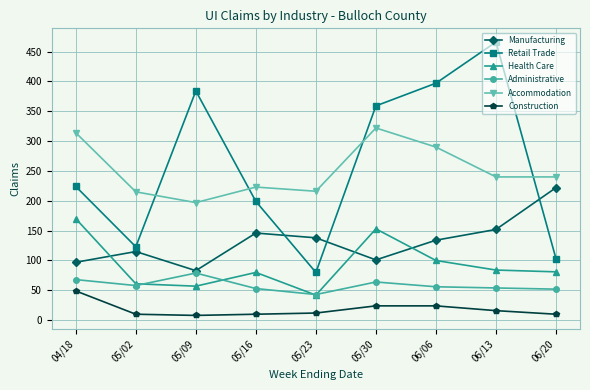

True or false: Construction and Retail Trade intersect in this chart.

False